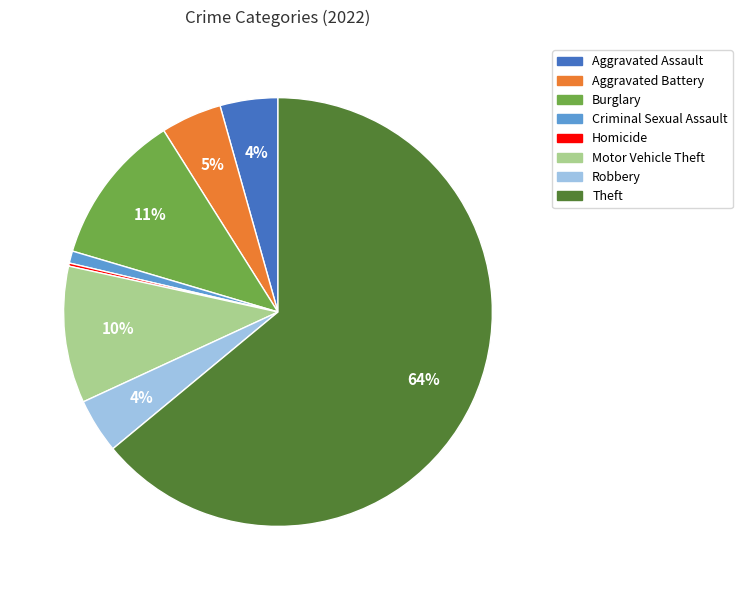

Does any single category account for the majority?

Yes